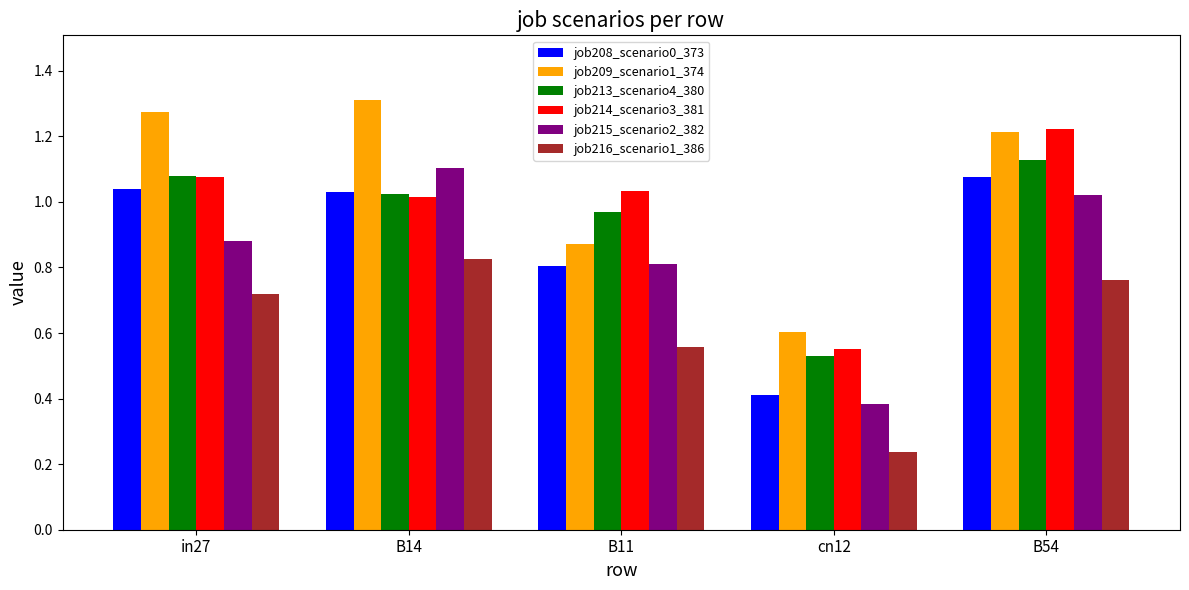

Between in27 and B11, which series saw the biggest shift?

job209_scenario1_374